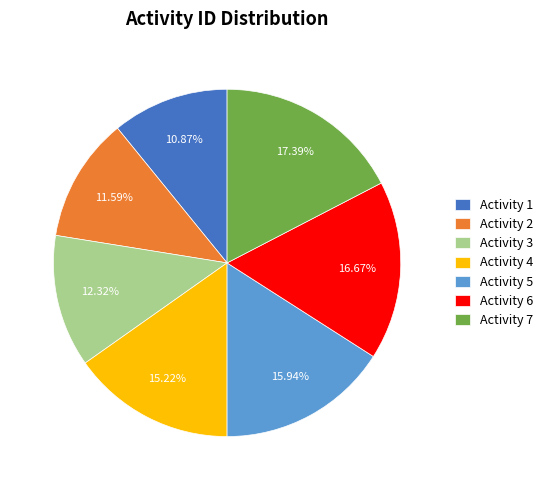

Which has a higher value, Activity 7 or Activity 3?

Activity 7